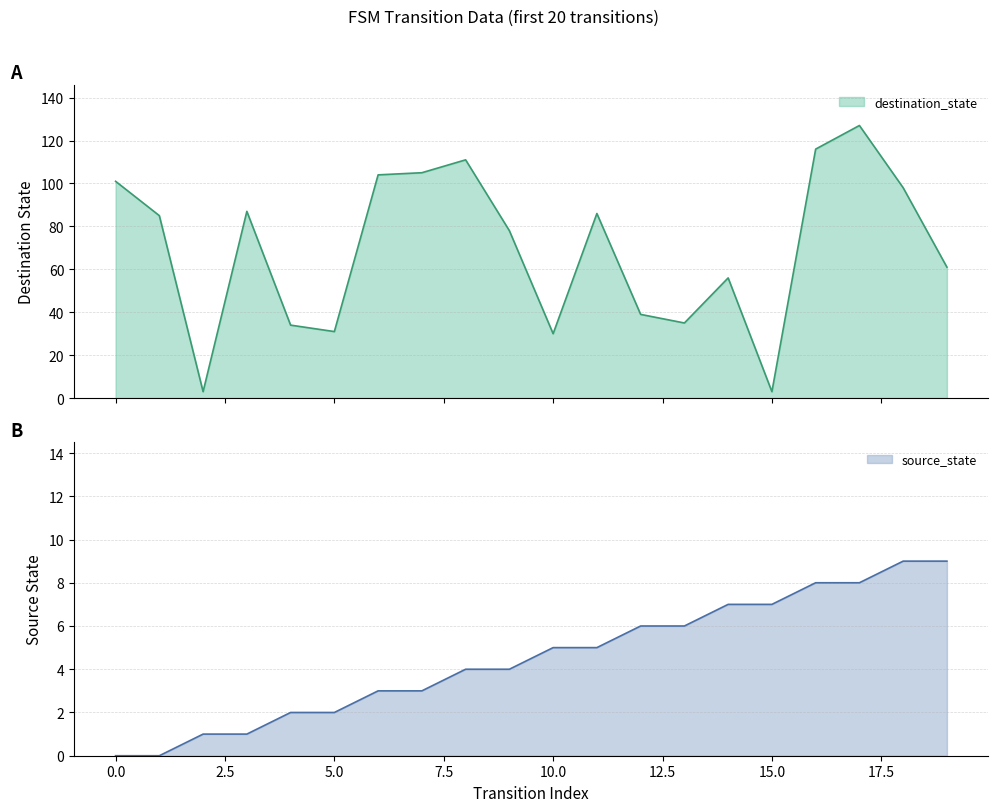

How many intersections are there between destination_state and source_state?

2